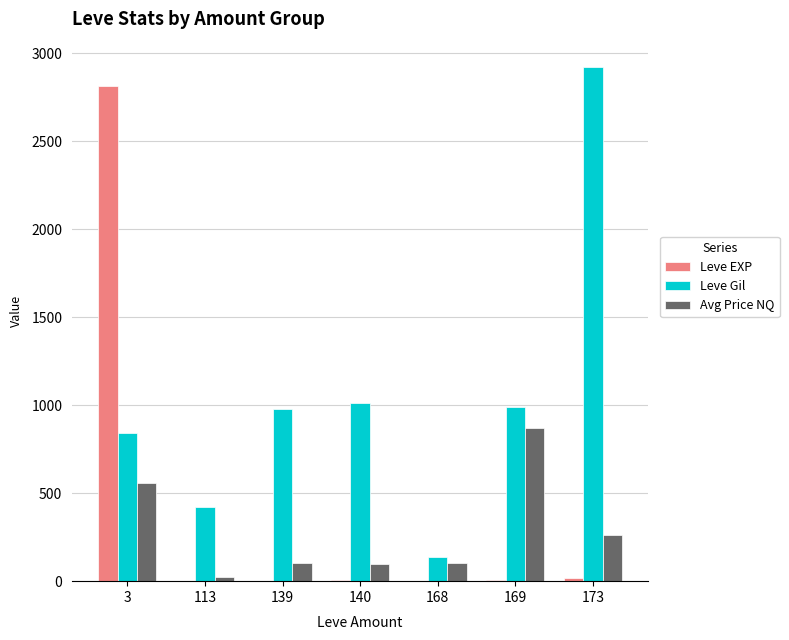

True or false: Leve Gil has a value of 980.0 at 139.

True